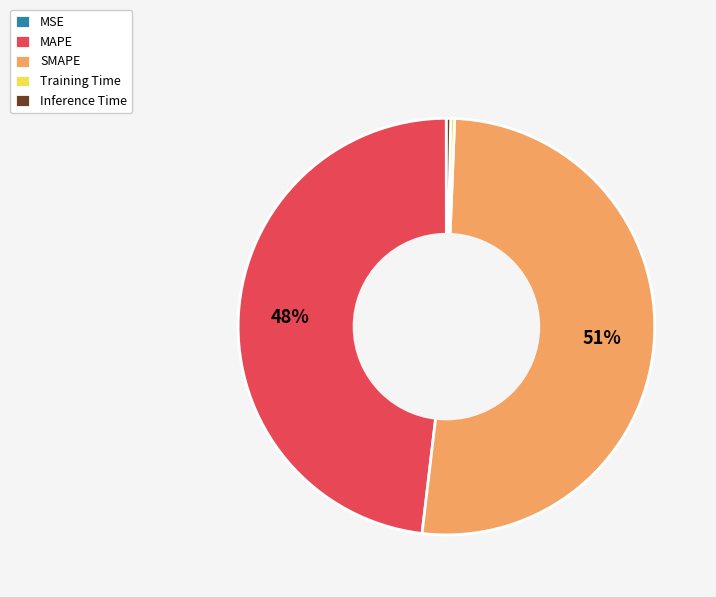

Does SMAPE represent more than half of the total?

Yes